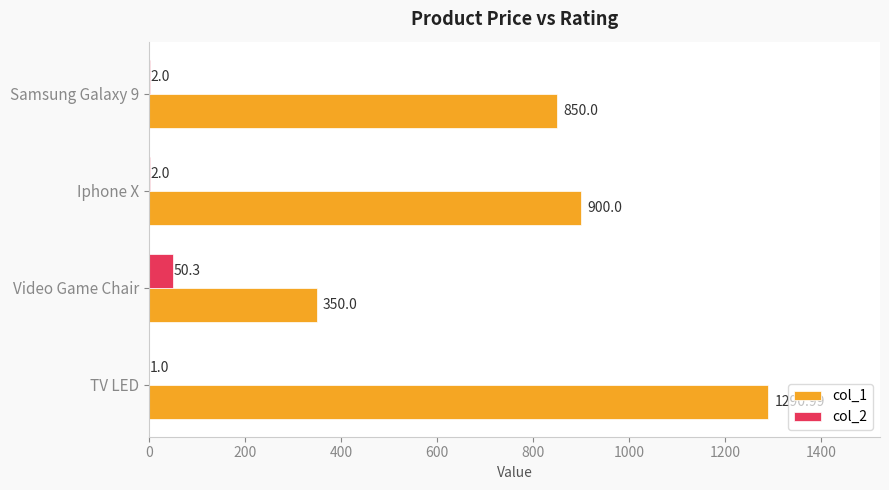

What is the sum of the col_2 values at TV LED and Samsung Galaxy 9?

3.0